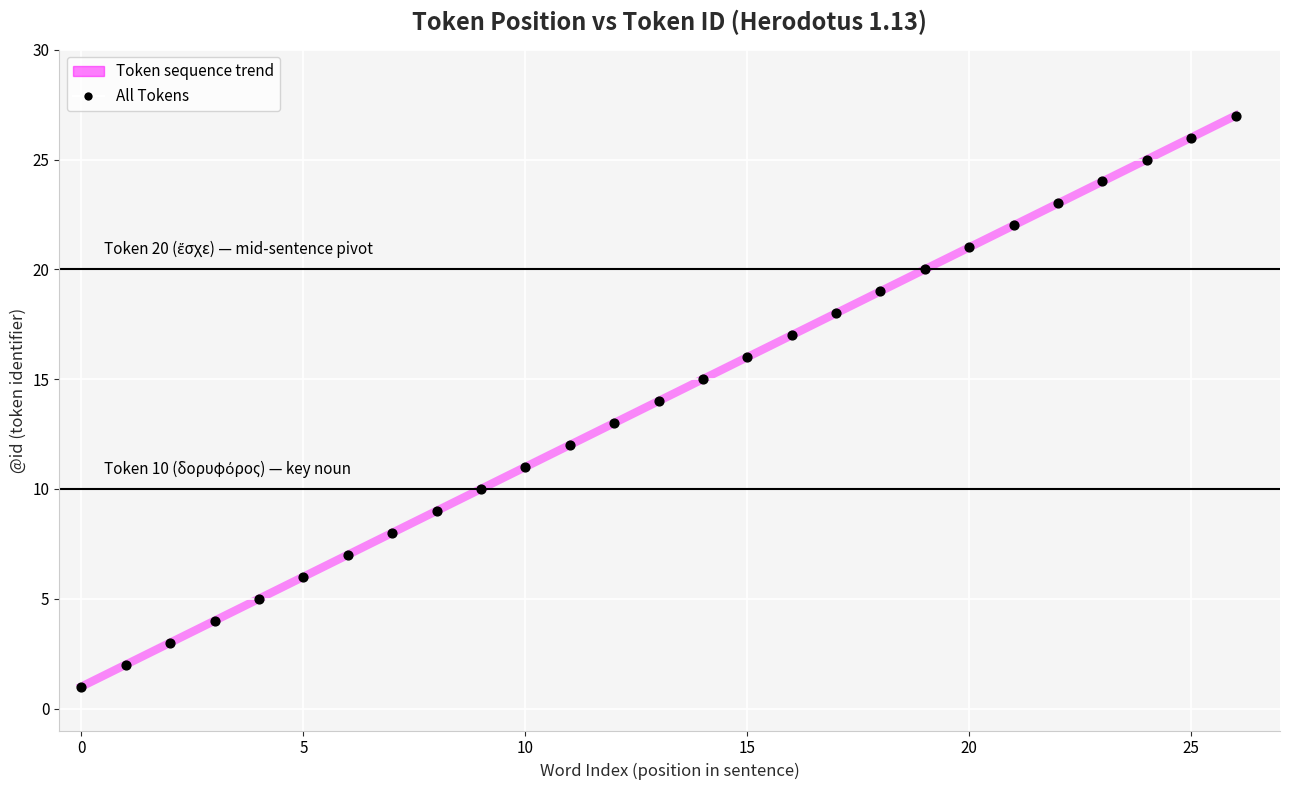

What is the range of Y values (max minus min)?

26